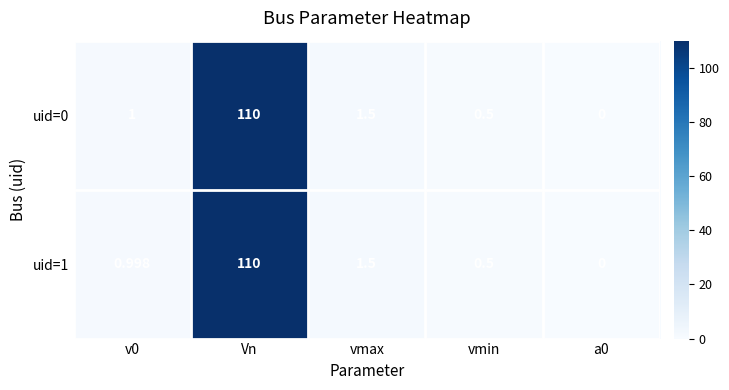

Where is uid=1 nearest to the value 55?

vmax